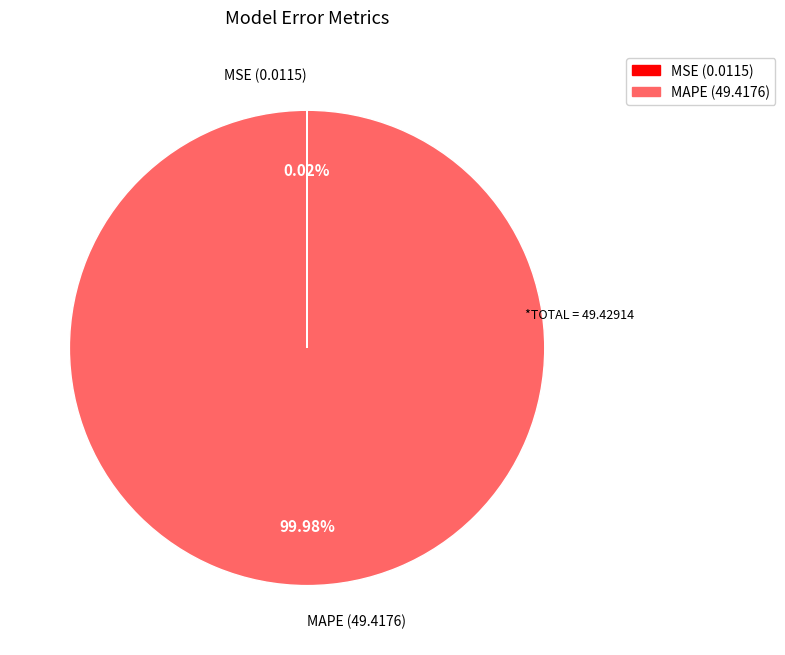

Which slice is the largest?

MAPE